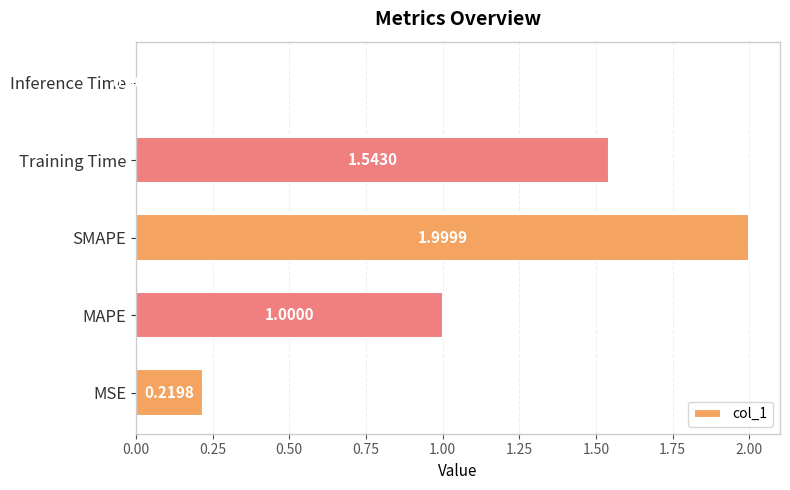

What is the sum of the values at SMAPE and Training Time?

3.5